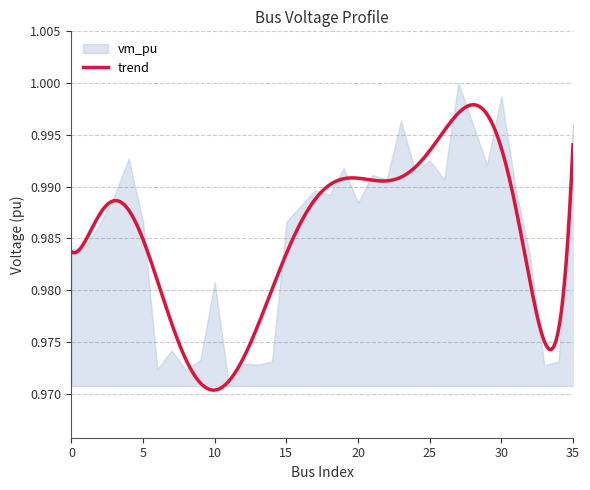

What is the greatest value displayed?

1.0